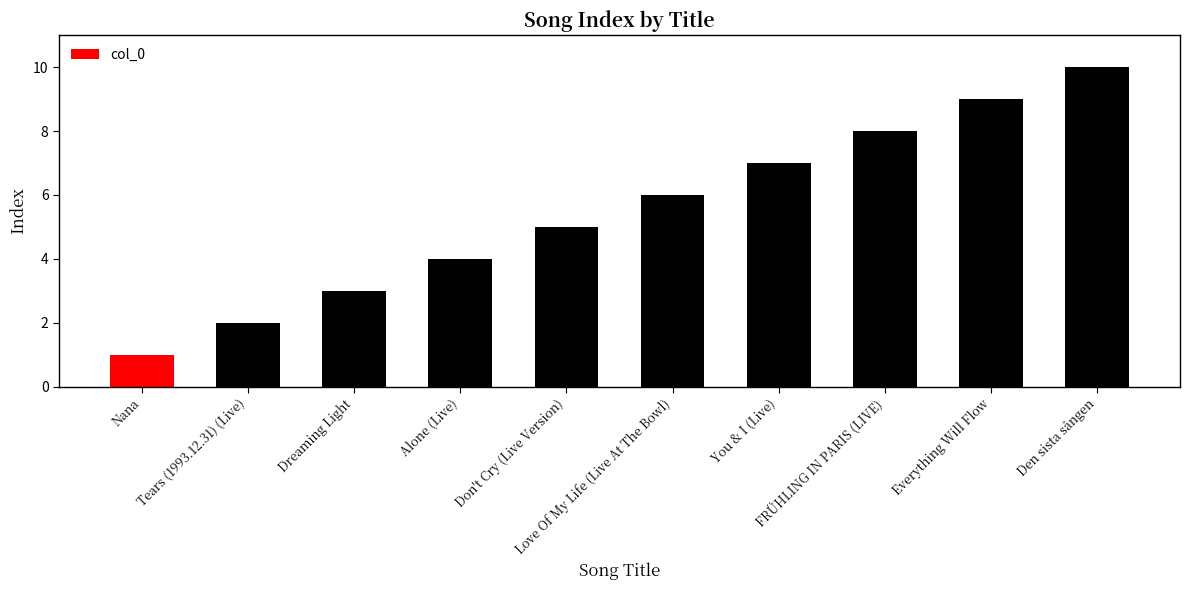

What is the ratio of the value at You & I (Live) to the value at Tears (1993.12.31) (Live)?

3.5